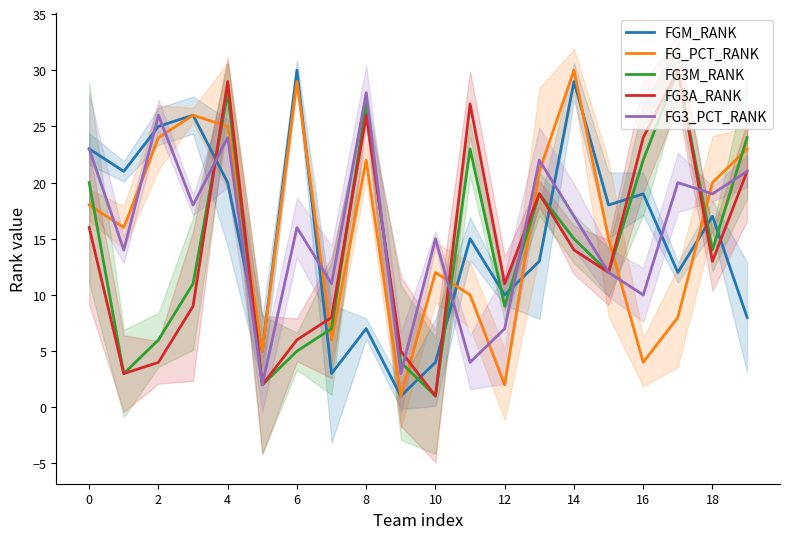

True or false: FGM_RANK and FG3A_RANK intersect in this chart.

True